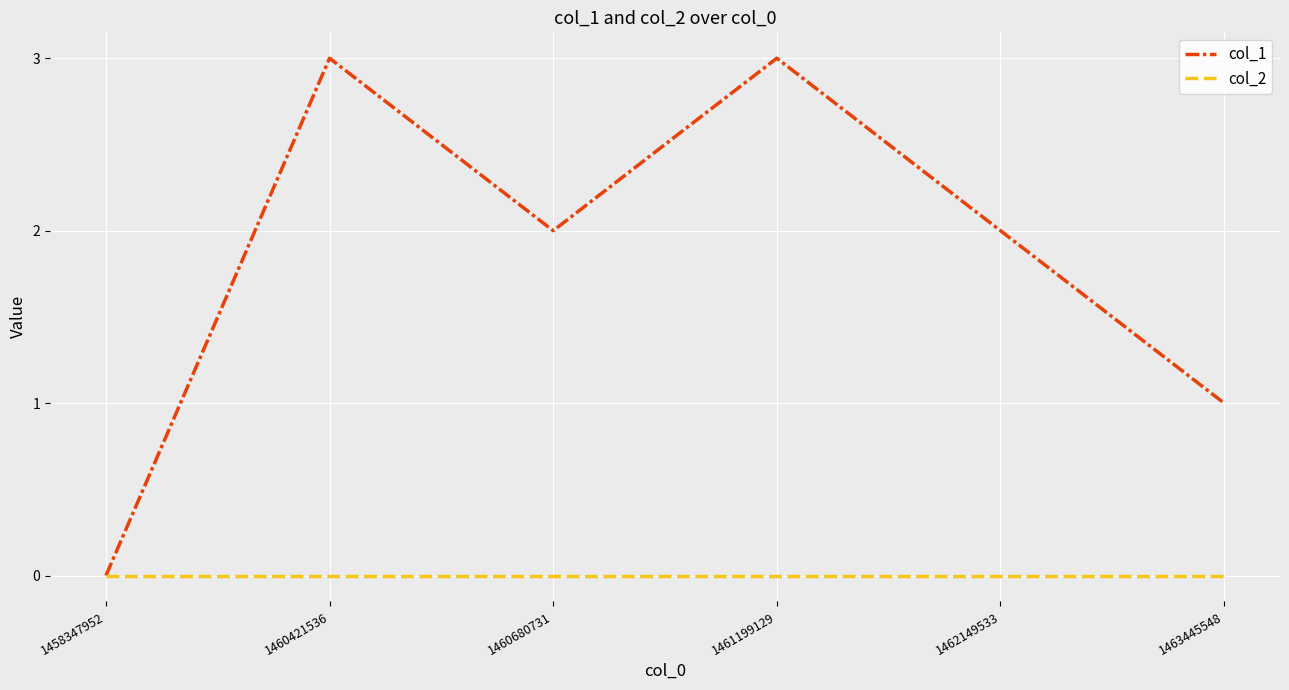

Which series has the largest range (max minus min)?

col_1